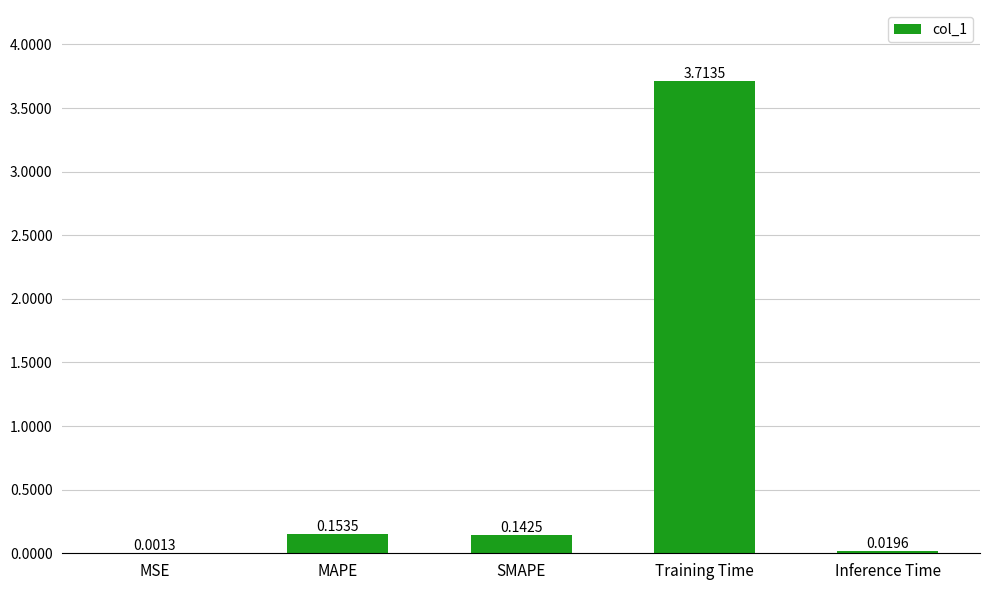

Which has a higher value, MSE or MAPE?

MAPE